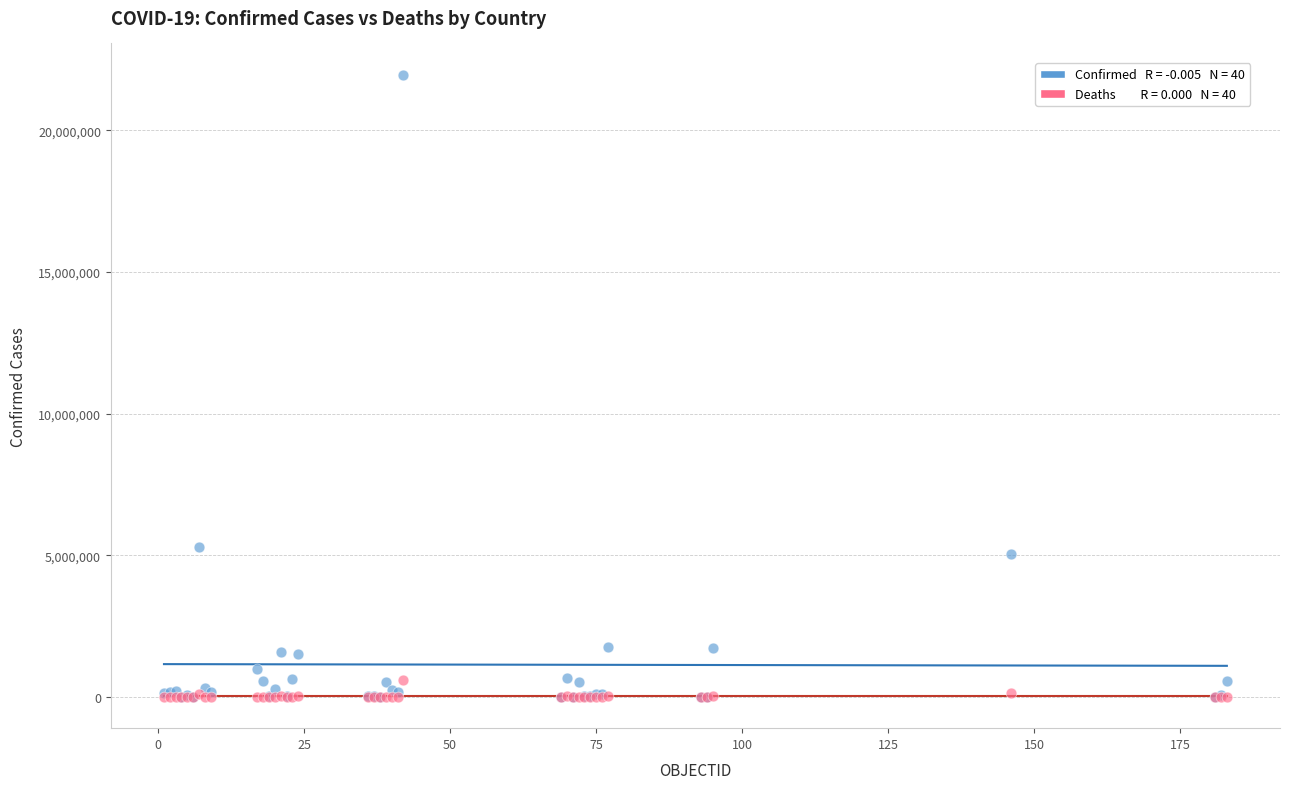

Across all series, what Y value is closest to 10982843?

5308781